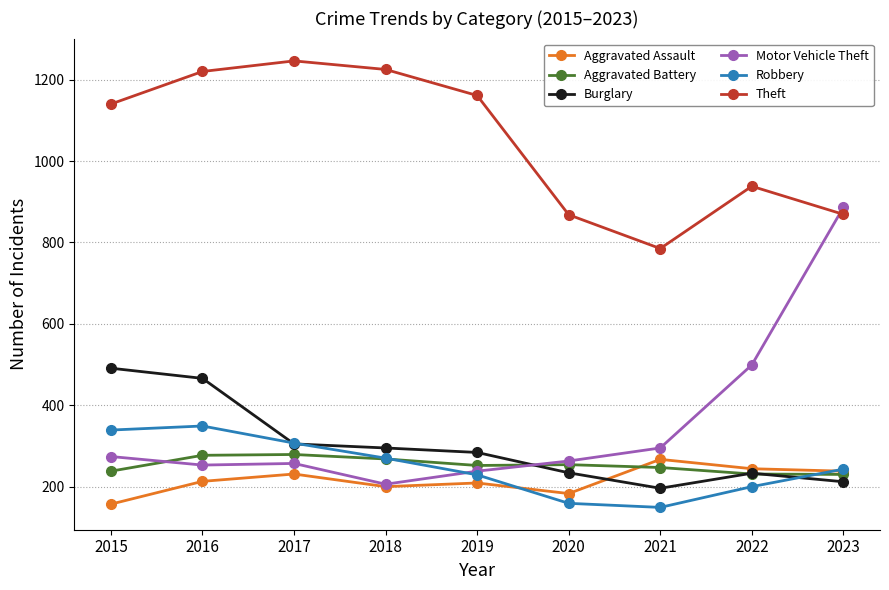

Where do Theft and Motor Vehicle Theft first cross each other?

2022 and 2023